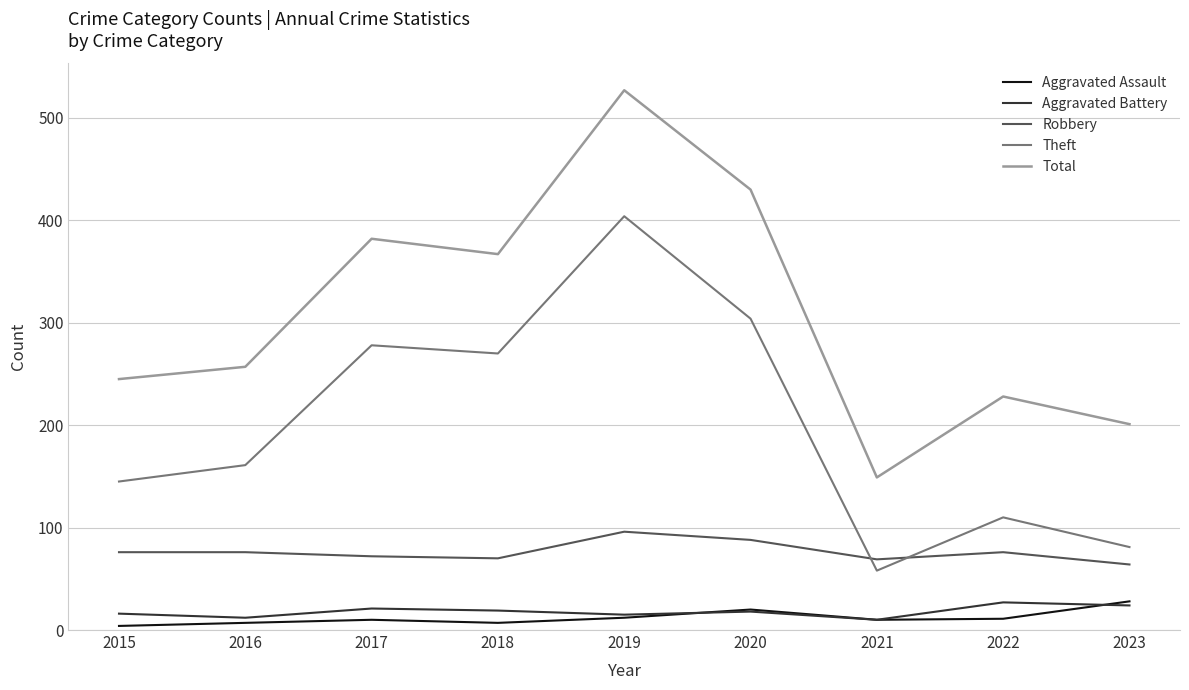

Between 2015 and 2016, which series saw the biggest shift?

Theft